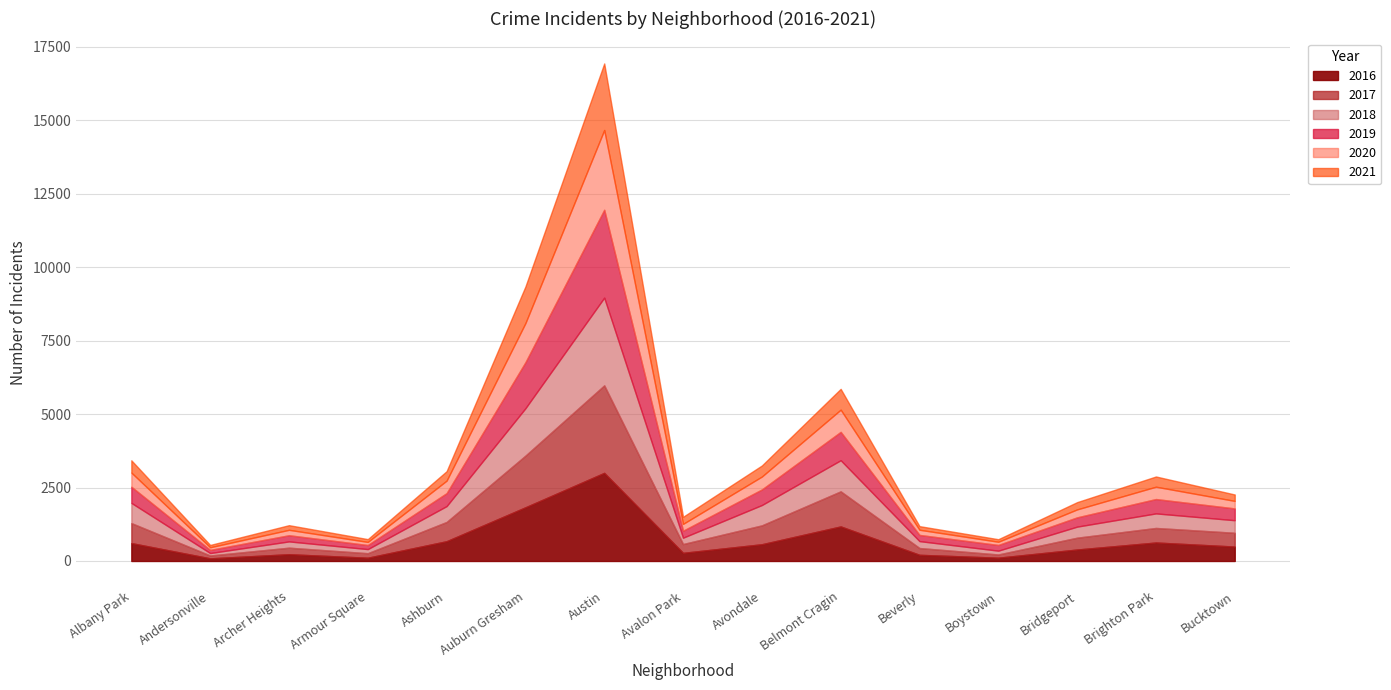

What is the total value across all series at Boystown?

741